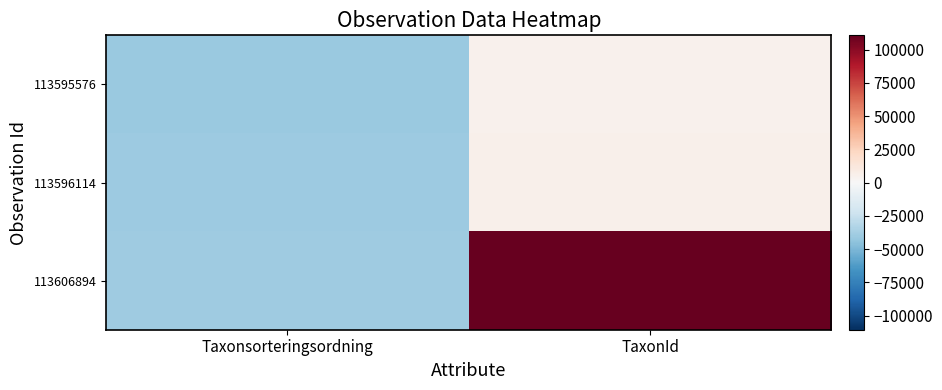

How many categories are shown in the chart?

2